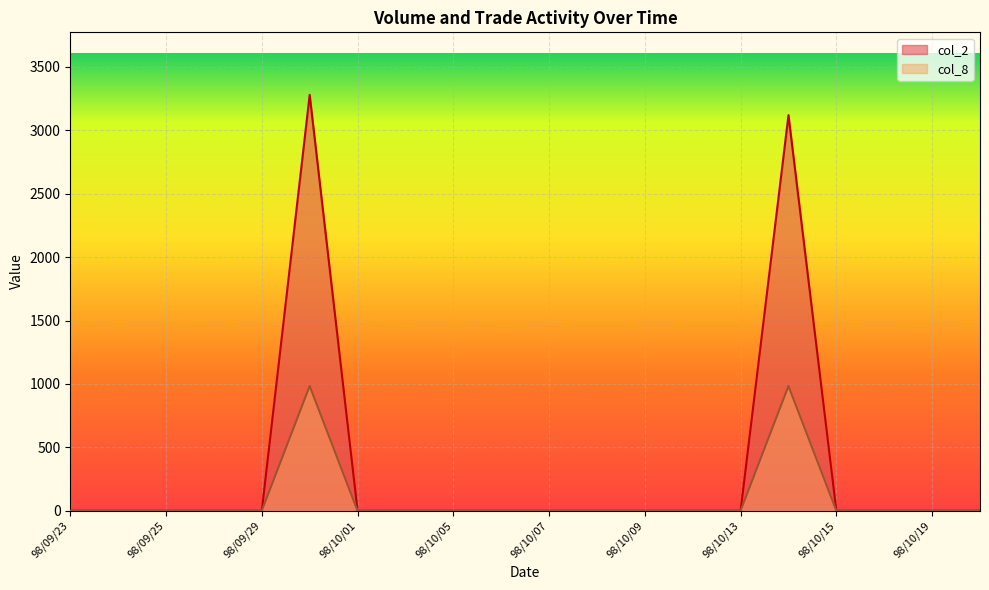

Reading left to right, extract all data points from this chart.

col_2: 98/09/23=0	98/09/24=0	98/09/25=0	98/09/28=0	98/09/29=0	98/09/30=3280	98/10/01=0	98/10/02=0	98/10/05=0	98/10/06=0	98/10/07=0	98/10/08=0	98/10/09=0	98/10/12=0	98/10/13=0	98/10/14=3120	98/10/15=0	98/10/16=0	98/10/19=0	98/10/20=0
col_8: 98/09/23=0	98/09/24=0	98/09/25=0	98/09/28=0	98/09/29=0	98/09/30=984	98/10/01=0	98/10/02=0	98/10/05=0	98/10/06=0	98/10/07=0	98/10/08=0	98/10/09=0	98/10/12=0	98/10/13=0	98/10/14=984	98/10/15=0	98/10/16=0	98/10/19=0	98/10/20=0